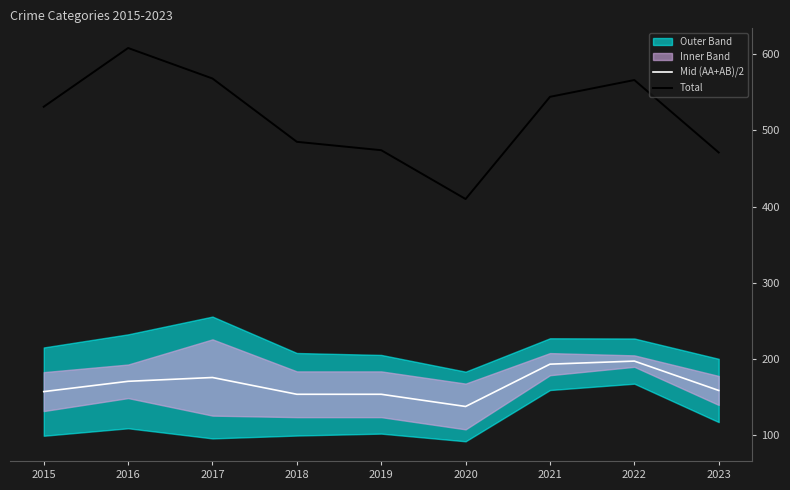

Reading right to left, transcribe all the data shown in this chart.

Mid (AA+AB)/2: 159.0	197.5	193.5	138.0	154.0	154.0	176.0	171.0	157.5
Total: 471.0	566.0	544.0	410.0	474.0	485.0	568.0	608.0	531.0